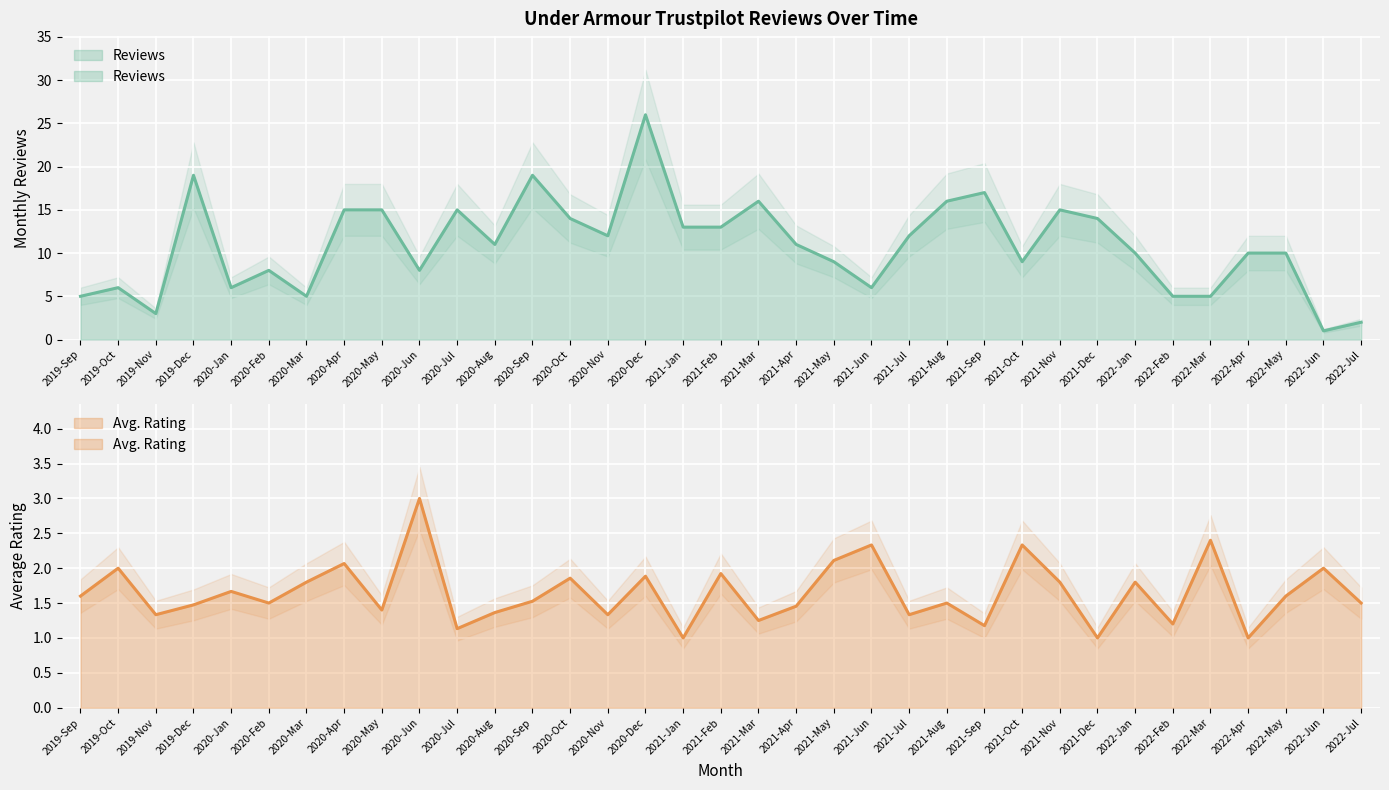

Reading left to right, transcribe all the data shown in this chart.

Reviews: 2019-Sep=5.0	2019-Oct=6.0	2019-Nov=3.0	2019-Dec=19.0	2020-Jan=6.0	2020-Feb=8.0	2020-Mar=5.0	2020-Apr=15.0	2020-May=15.0	2020-Jun=8.0	2020-Jul=15.0	2020-Aug=11.0	2020-Sep=19.0	2020-Oct=14.0	2020-Nov=12.0	2020-Dec=26.0	2021-Jan=13.0	2021-Feb=13.0	2021-Mar=16.0	2021-Apr=11.0	2021-May=9.0	2021-Jun=6.0	2021-Jul=12.0	2021-Aug=16.0	2021-Sep=17.0	2021-Oct=9.0	2021-Nov=15.0	2021-Dec=14.0	2022-Jan=10.0	2022-Feb=5.0	2022-Mar=5.0	2022-Apr=10.0	2022-May=10.0	2022-Jun=1.0	2022-Jul=2.0
Avg. Rating: 2019-Sep=1.6	2019-Oct=2.0	2019-Nov=1.3	2019-Dec=1.5	2020-Jan=1.7	2020-Feb=1.5	2020-Mar=1.8	2020-Apr=2.1	2020-May=1.4	2020-Jun=3.0	2020-Jul=1.1	2020-Aug=1.4	2020-Sep=1.5	2020-Oct=1.9	2020-Nov=1.3	2020-Dec=1.9	2021-Jan=1.0	2021-Feb=1.9	2021-Mar=1.2	2021-Apr=1.5	2021-May=2.1	2021-Jun=2.3	2021-Jul=1.3	2021-Aug=1.5	2021-Sep=1.2	2021-Oct=2.3	2021-Nov=1.8	2021-Dec=1.0	2022-Jan=1.8	2022-Feb=1.2	2022-Mar=2.4	2022-Apr=1.0	2022-May=1.6	2022-Jun=2.0	2022-Jul=1.5